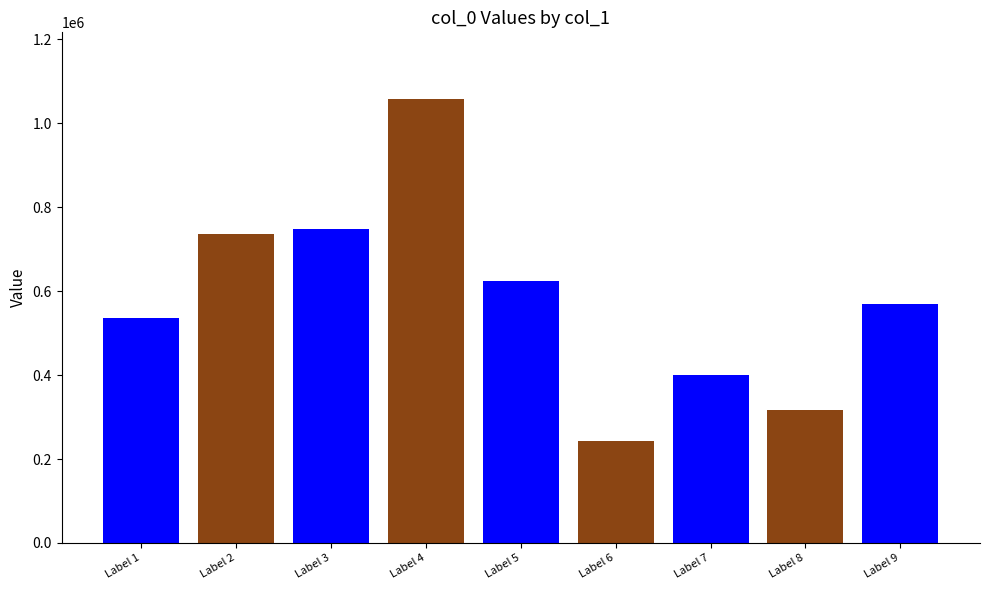

Reading left to right, what are all the values shown in this chart?

536523	735610	747270	1057787	623118	241940	400950	316689	569850